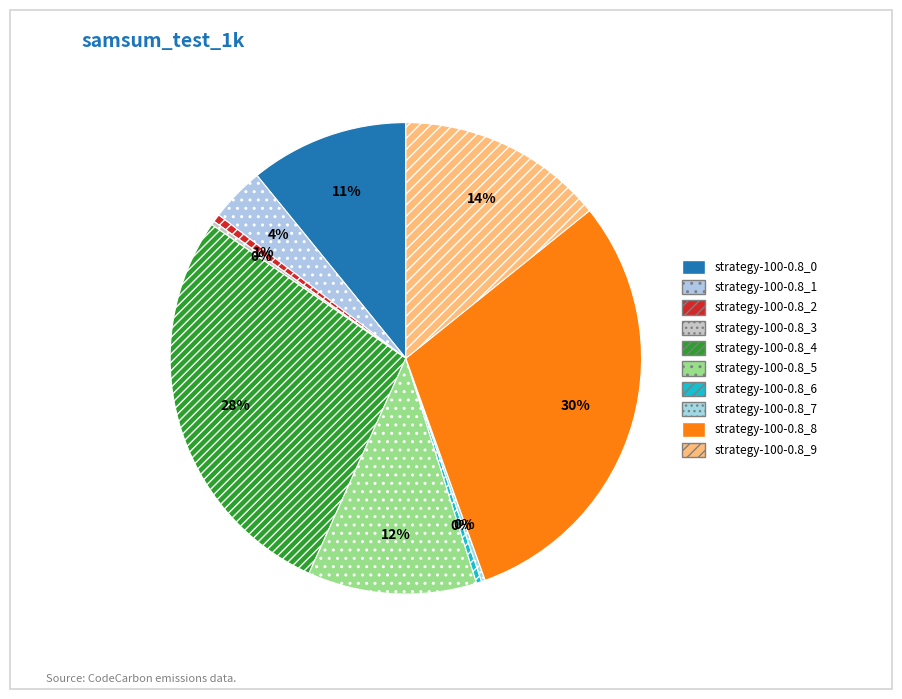

Is strategy-100-0.8_2 the majority of the pie?

No